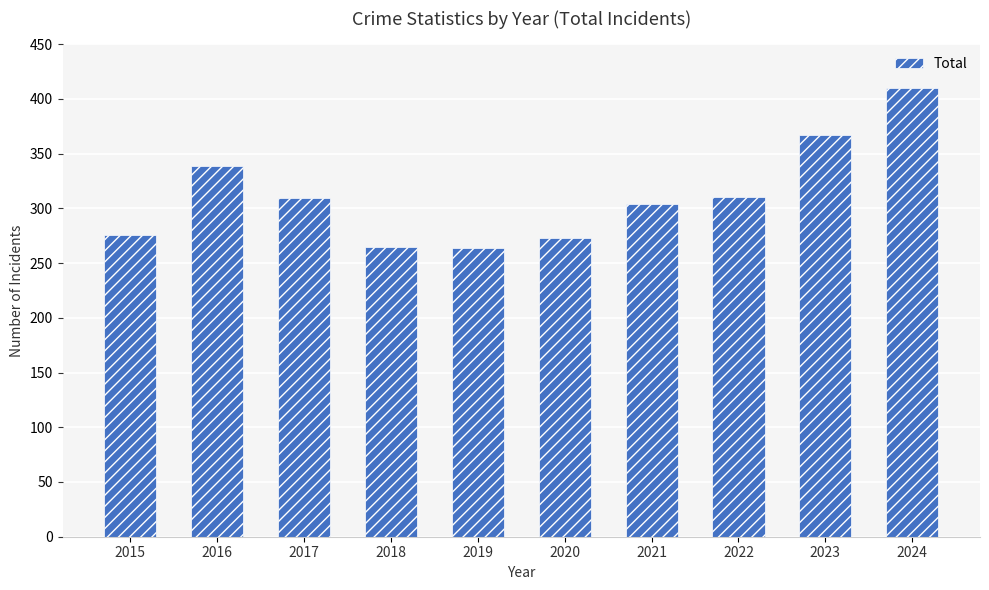

Where does the data first go above 309?

2016